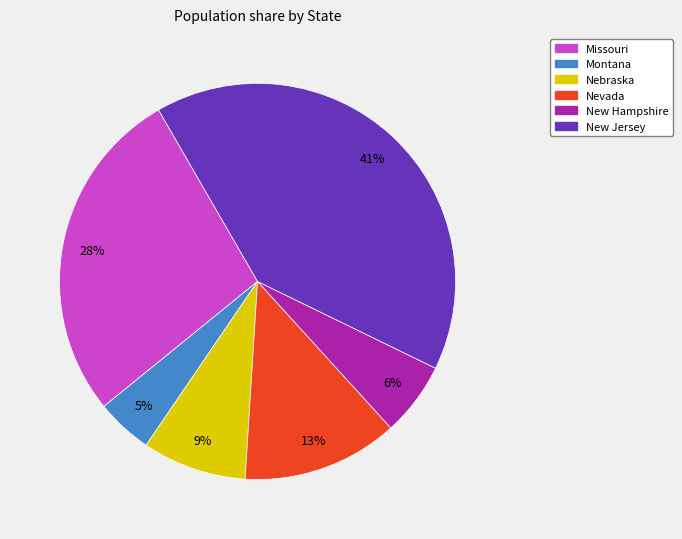

Between Nevada and Nebraska, which is larger?

Nevada